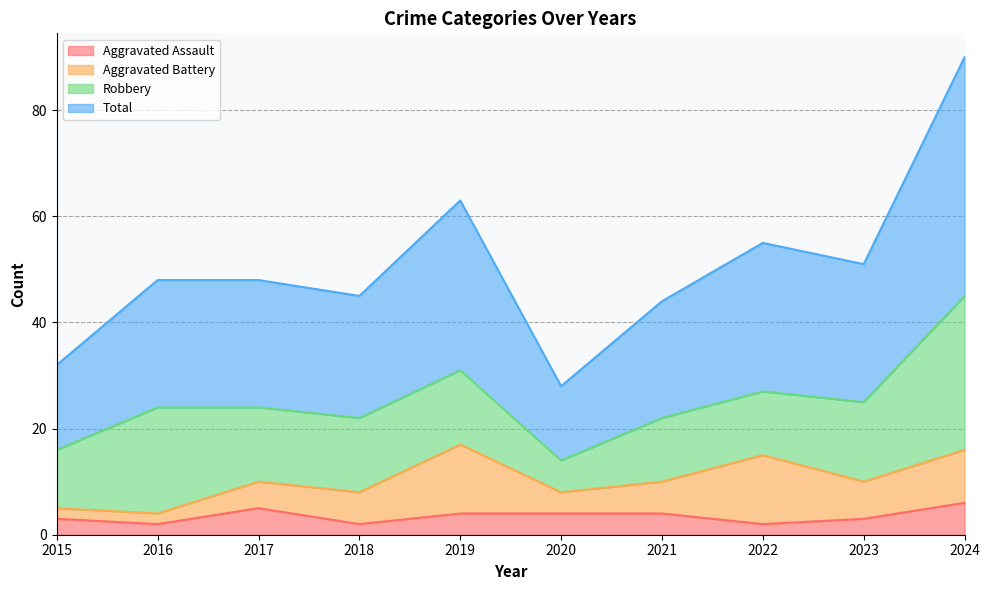

What is the maximum value for Aggravated Assault?

6